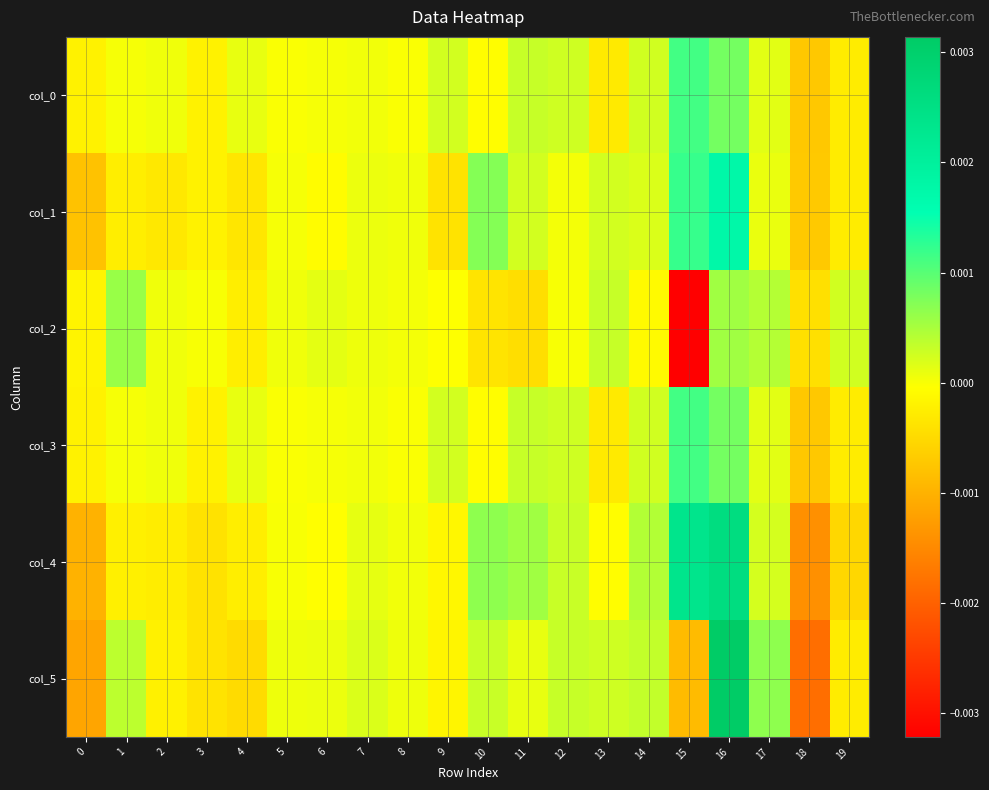

List the series in order of their peak value, lowest first.

col_2, col_0, col_3, col_1, col_4, col_5